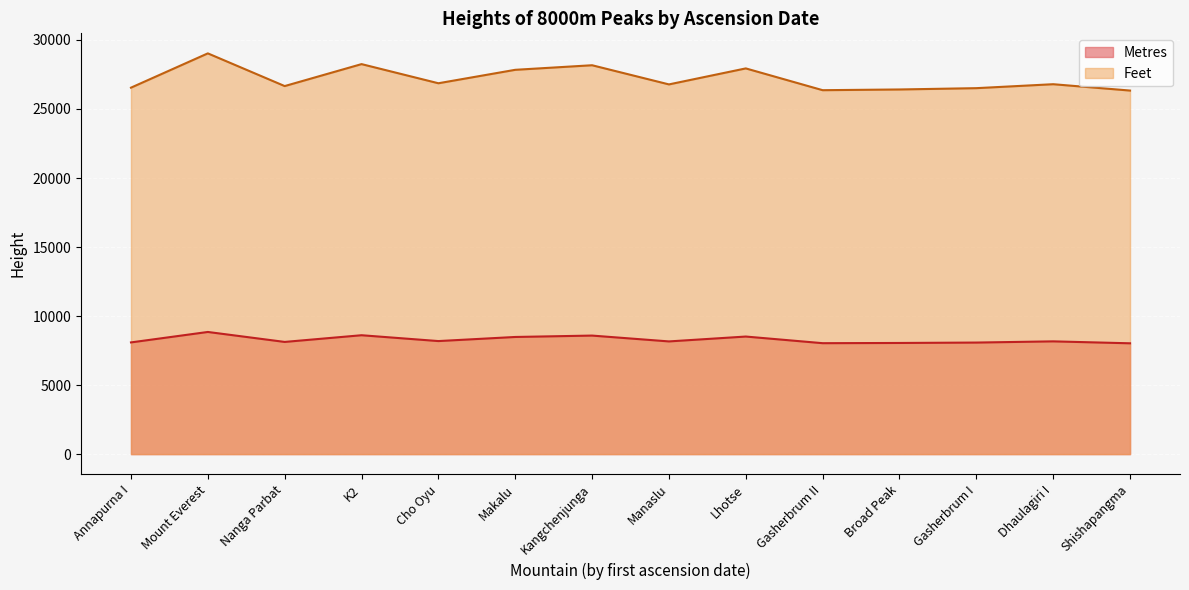

The value of Feet at Cho Oyu is 17399. True or false?

False